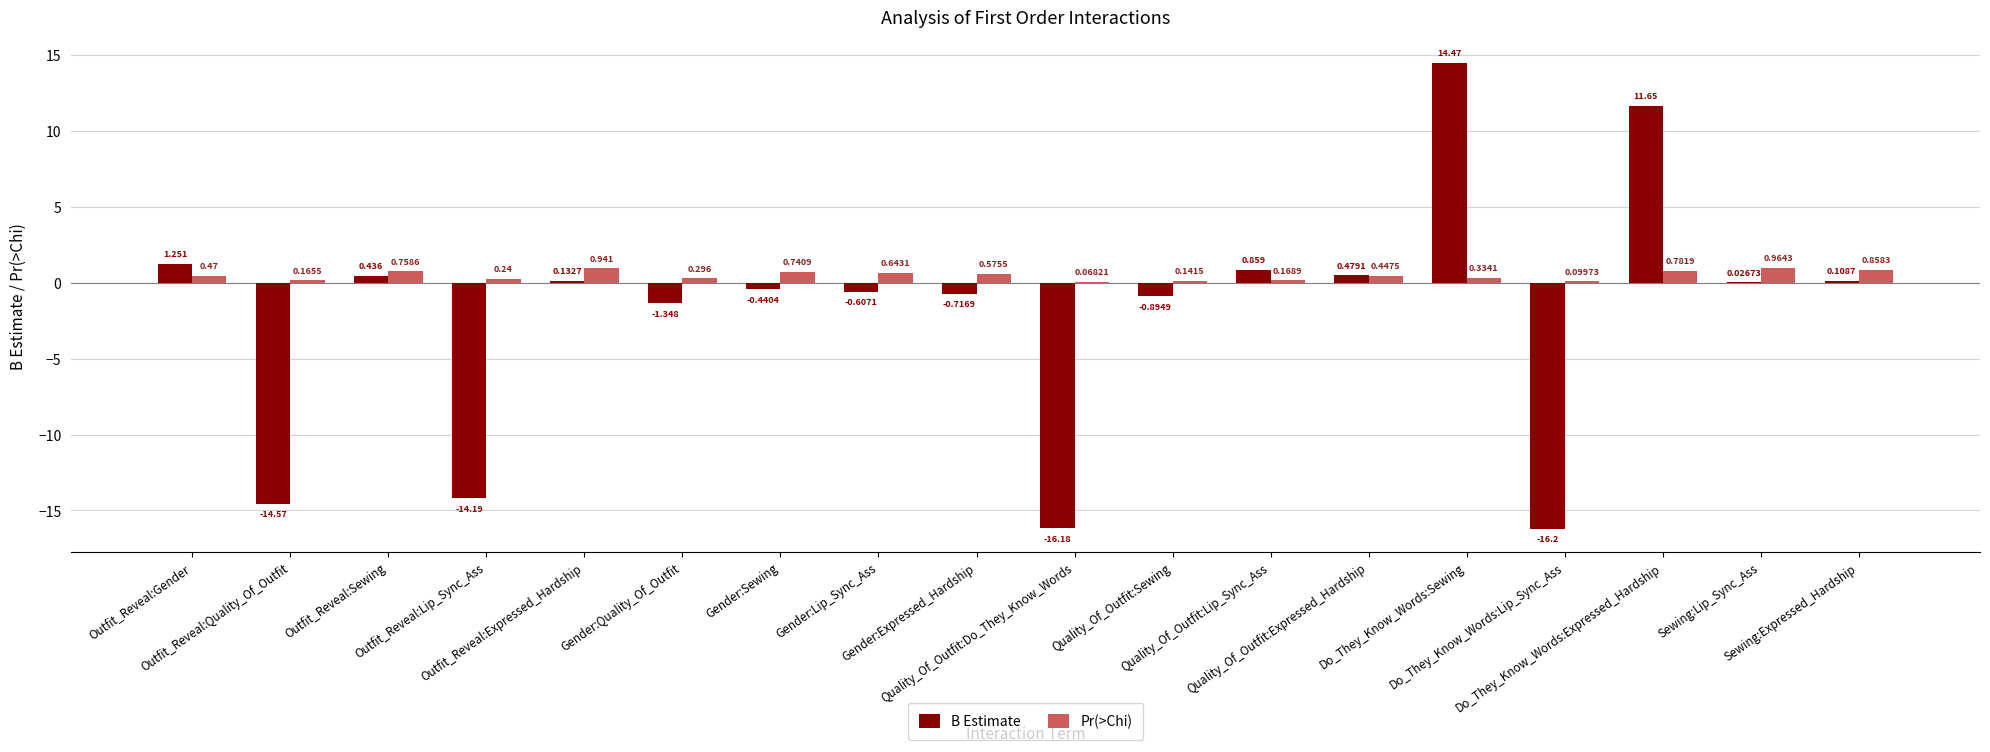

Where is B Estimate nearest to the value 0?

Sewing:Lip_Sync_Ass